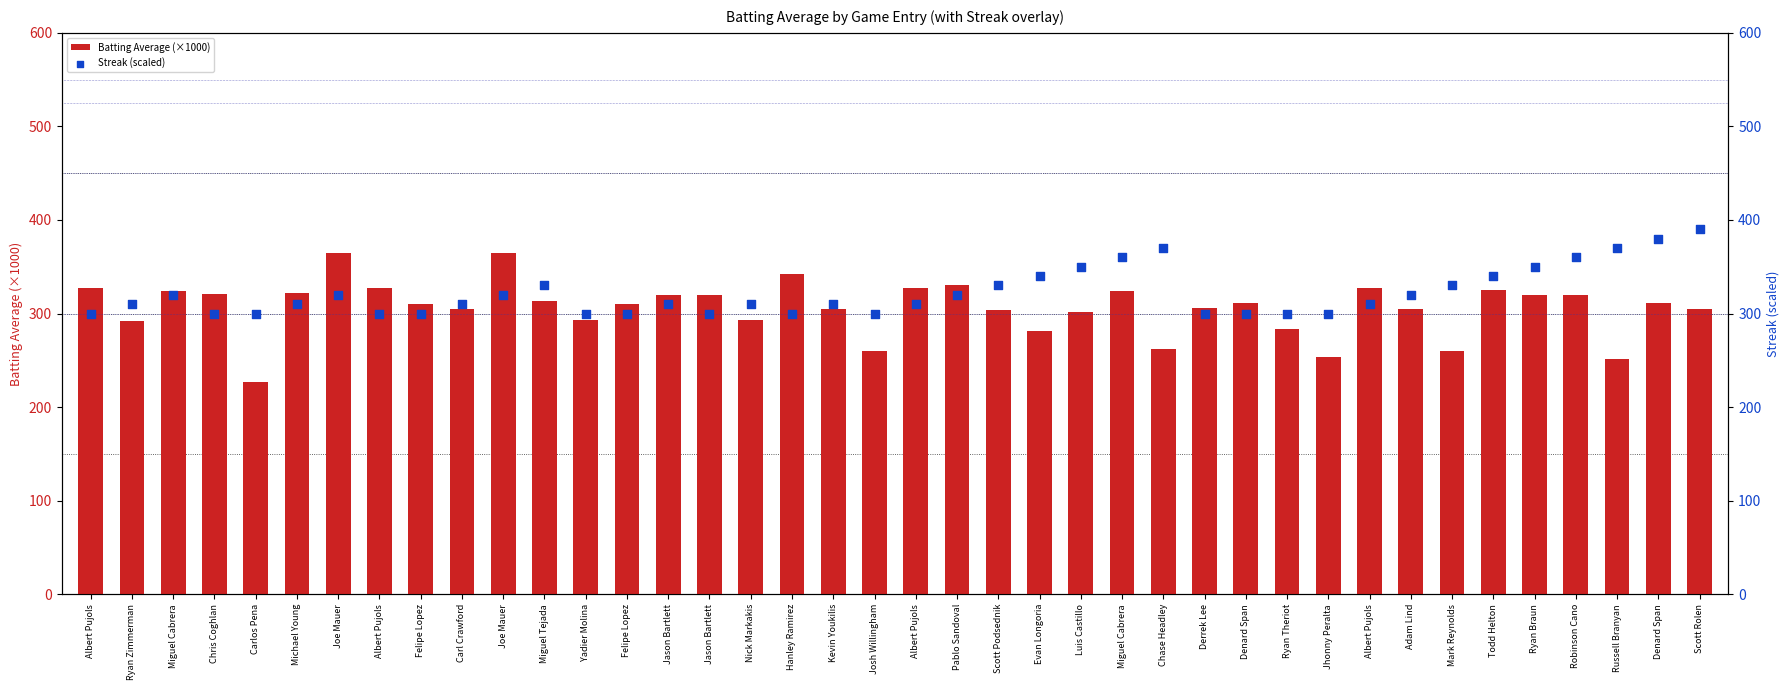

Is the value of Streak (scaled) at Miguel Tejada greater than the value of Batting Average (×1000) at Ryan Zimmerman?

Yes